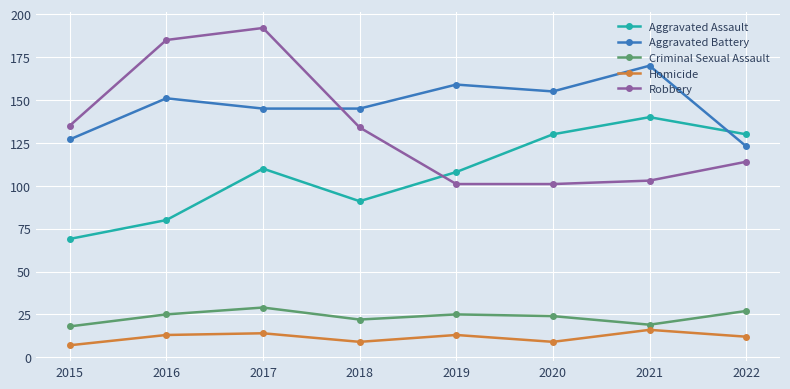

Is the value of Criminal Sexual Assault at 2019 greater than the value of Homicide at 2021?

Yes